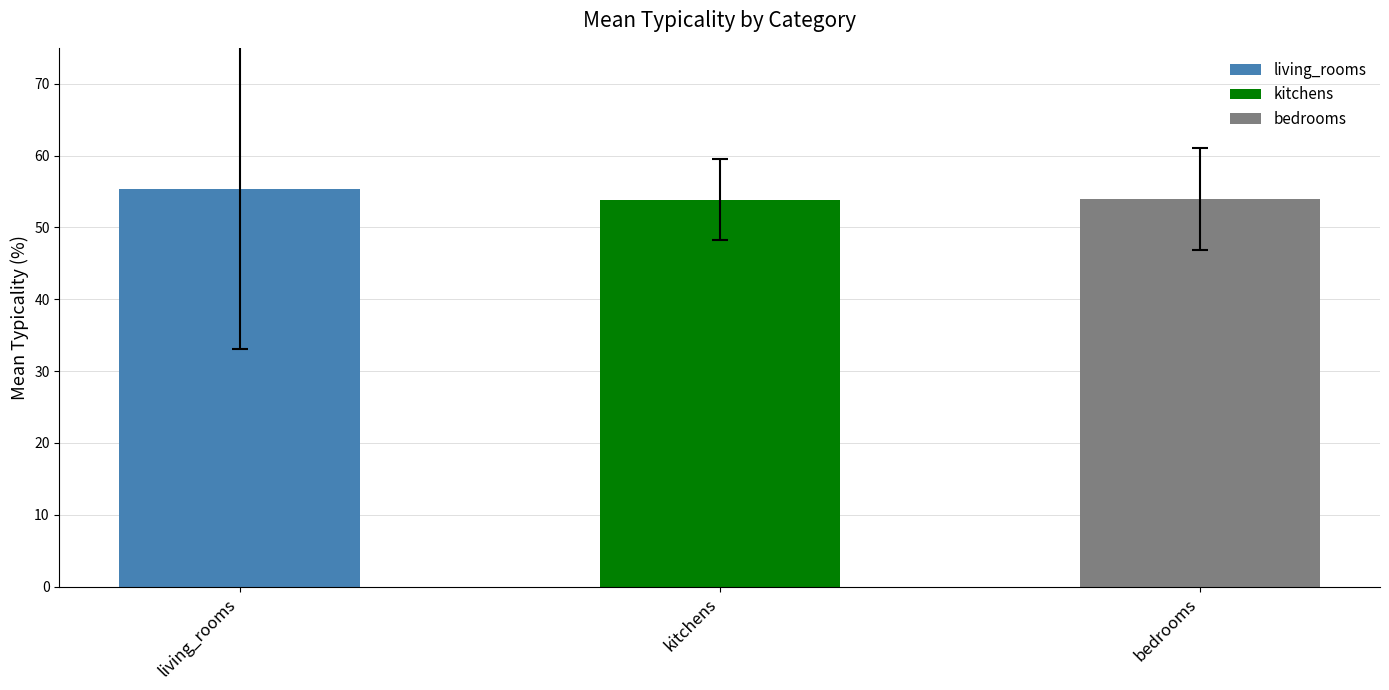

What is the difference between the maximum and minimum values?

1.5